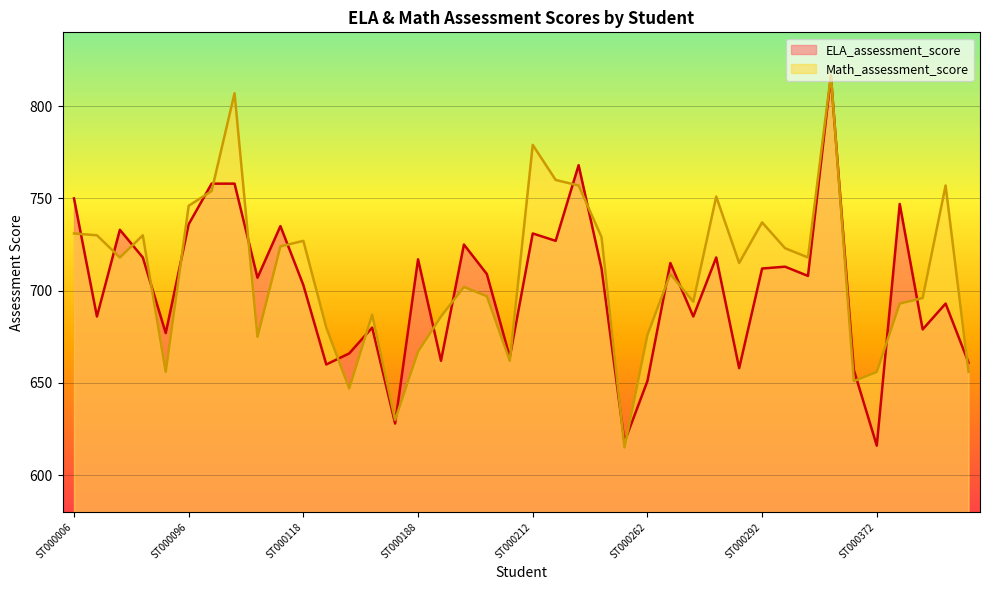

The value of ELA_assessment_score at ST000118 is 1217. True or false?

False